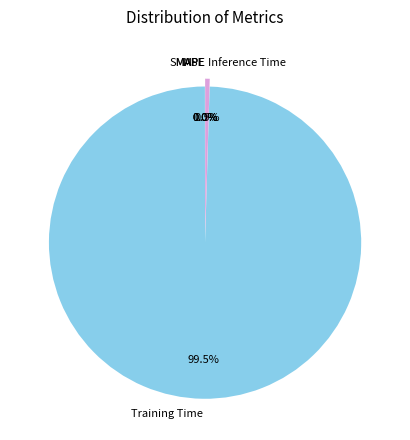

What percentage do Training Time and Inference Time together represent?

100.0%